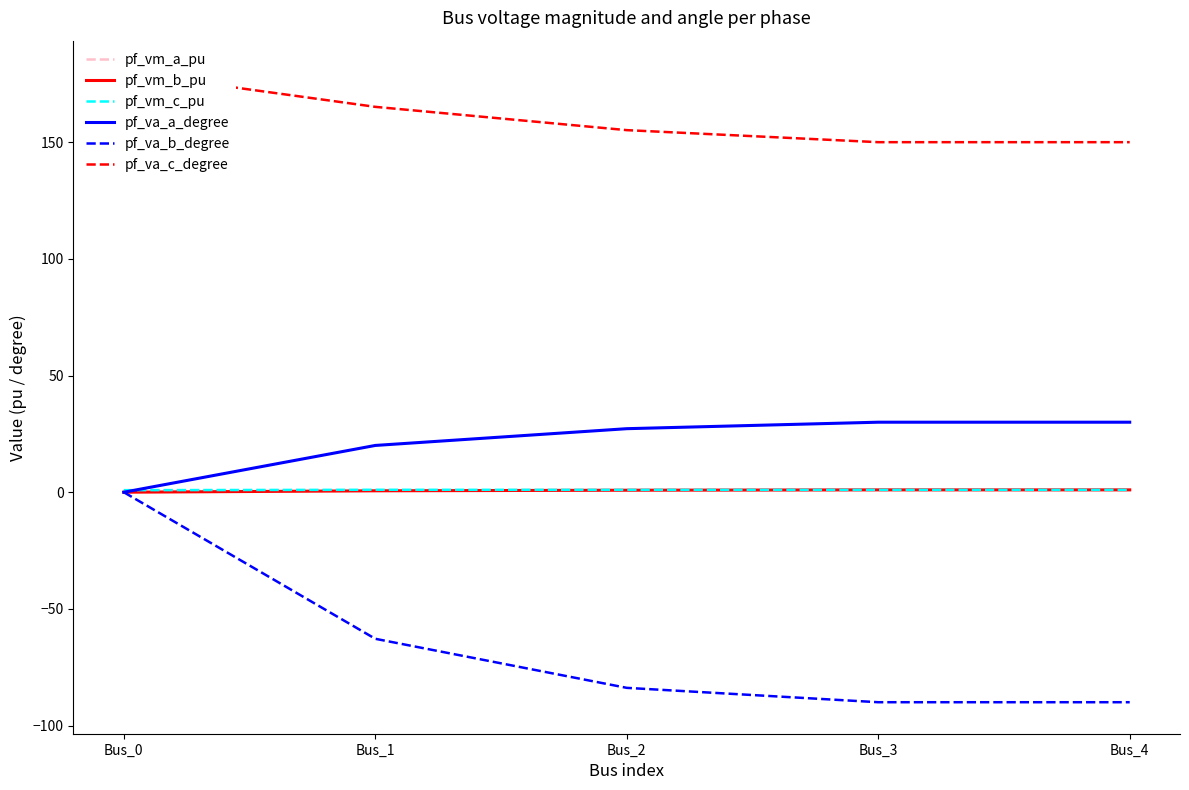

Which series has the largest total across all categories?

pf_va_c_degree